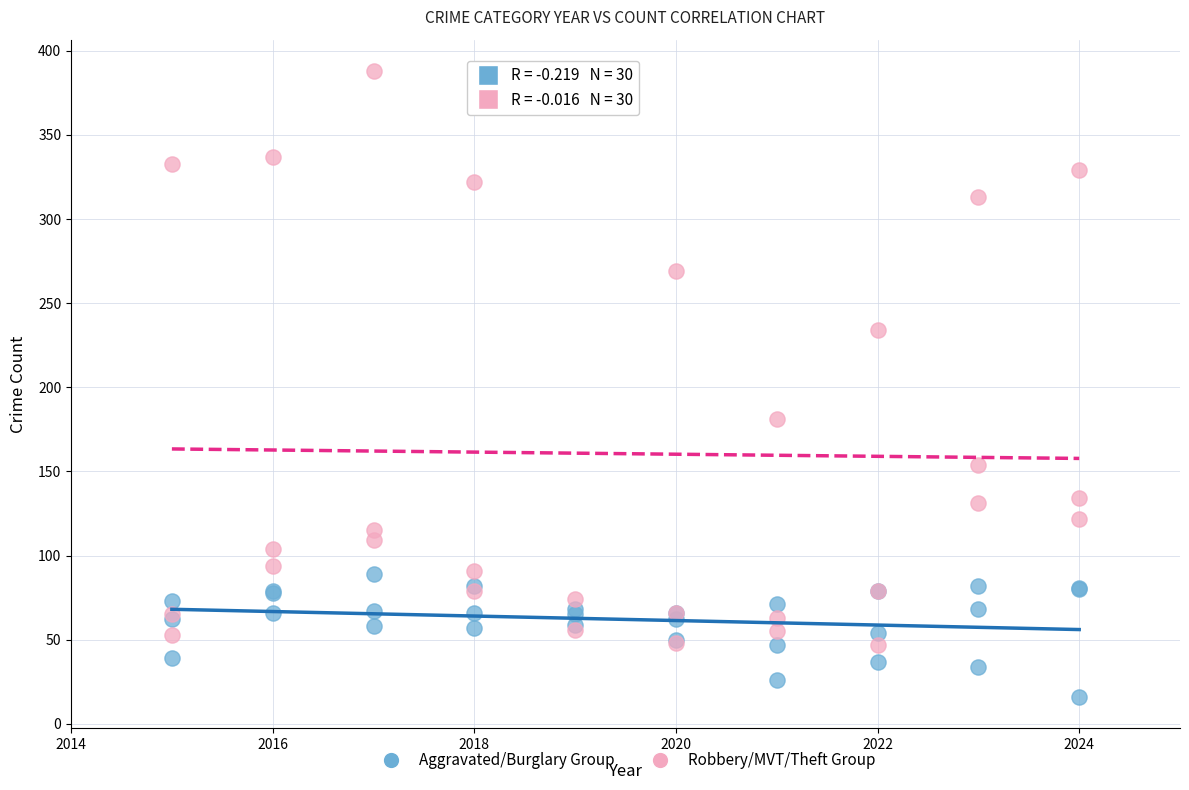

Which series contains the lowest Y value?

Aggravated/Burglary Group